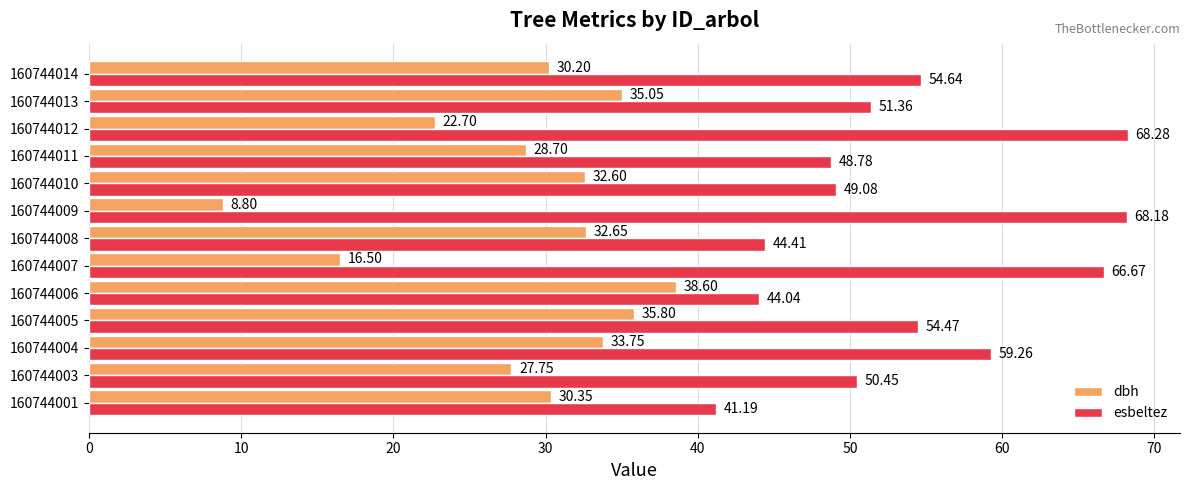

At how many categories does at least one series exceed 25?

13